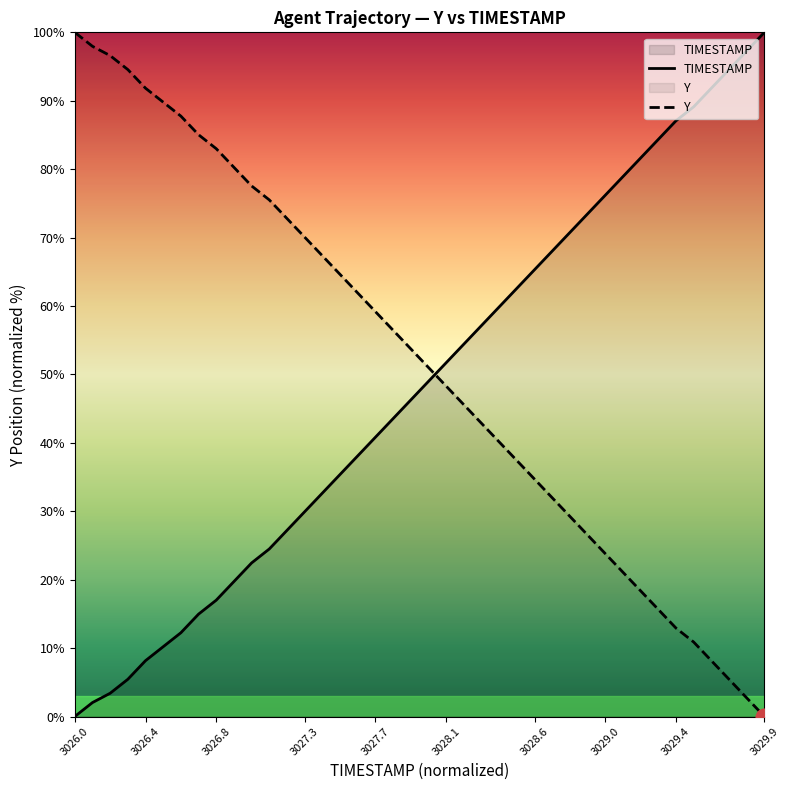

The Y series shows 5.6 at 3029.0. True or false?

False